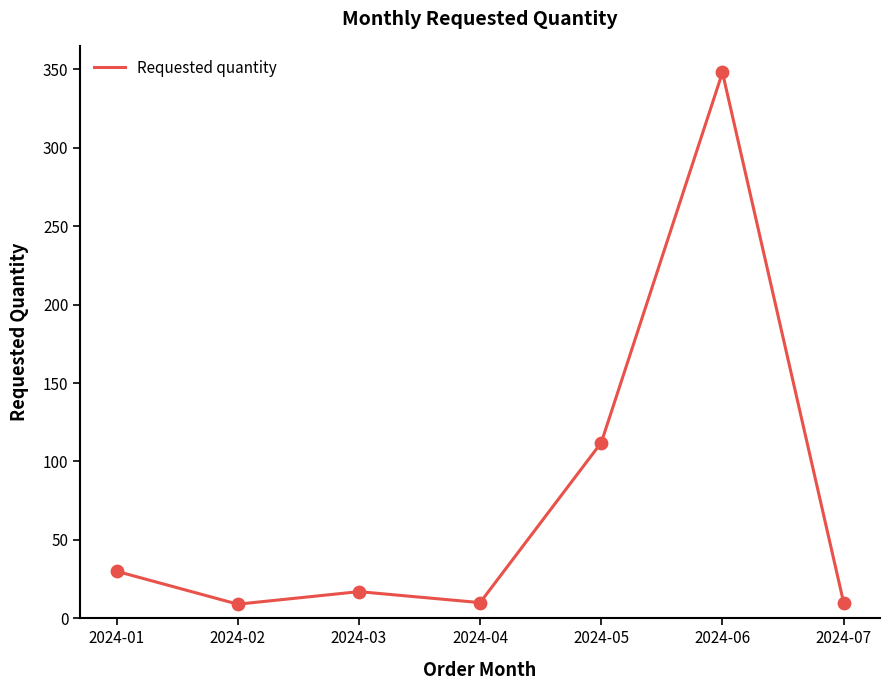

Approximately how many times larger is the value at 2024-07 compared to 2024-02?

1.1